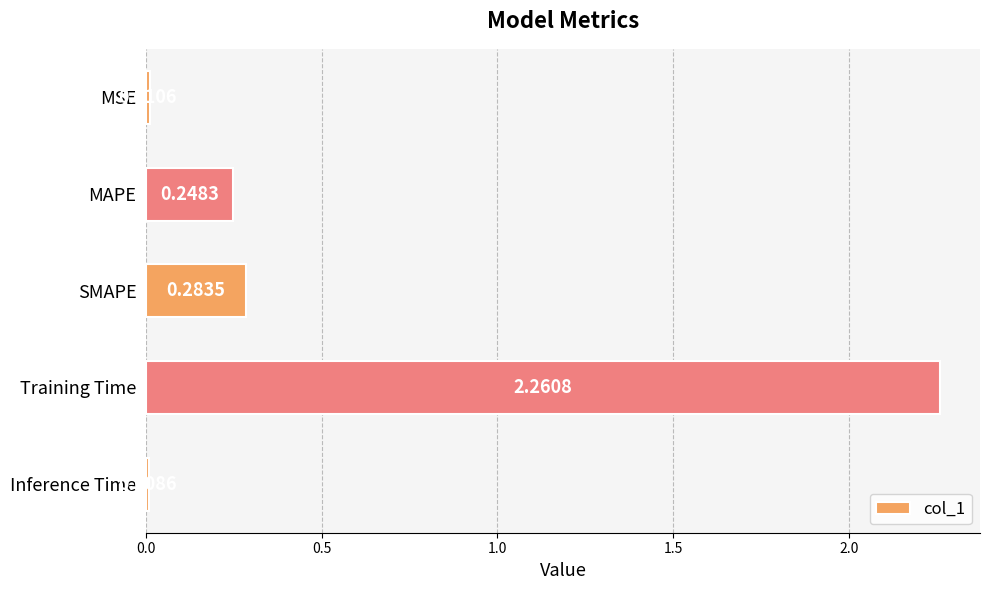

List the labels in order of value, largest first.

Training Time, SMAPE, MAPE, MSE, Inference Time